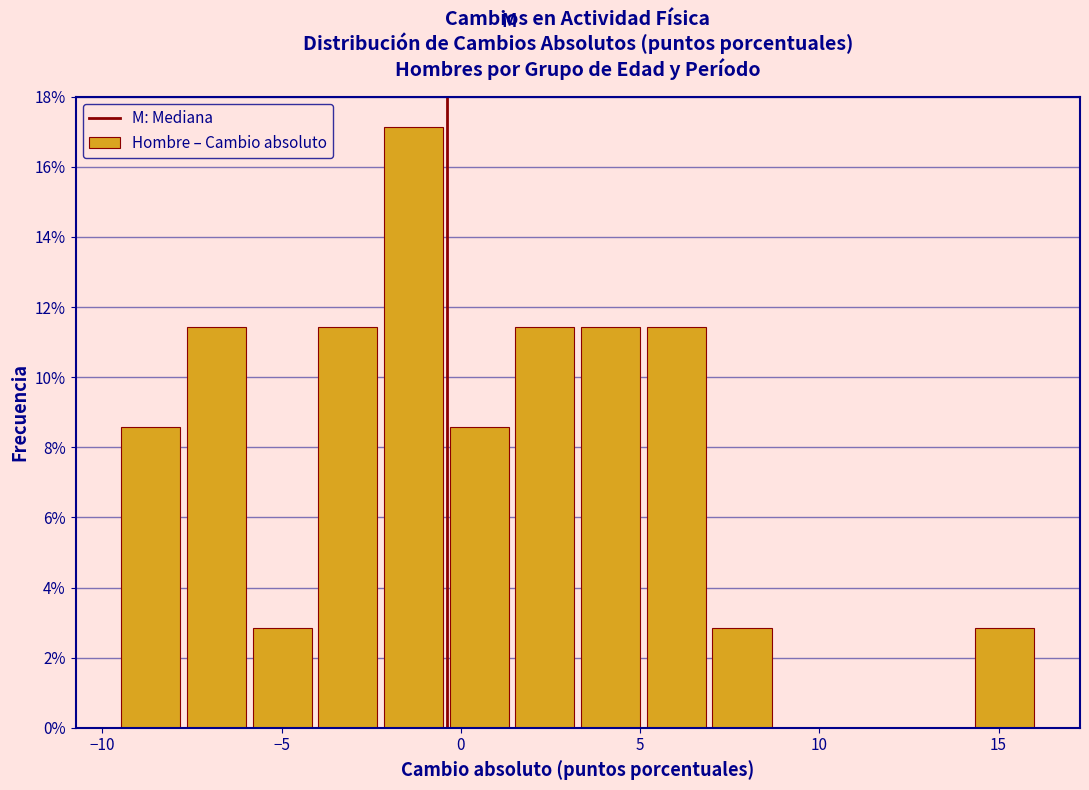

Read against the x-axis, roughly where is the centre of the tallest bar?

-1.5